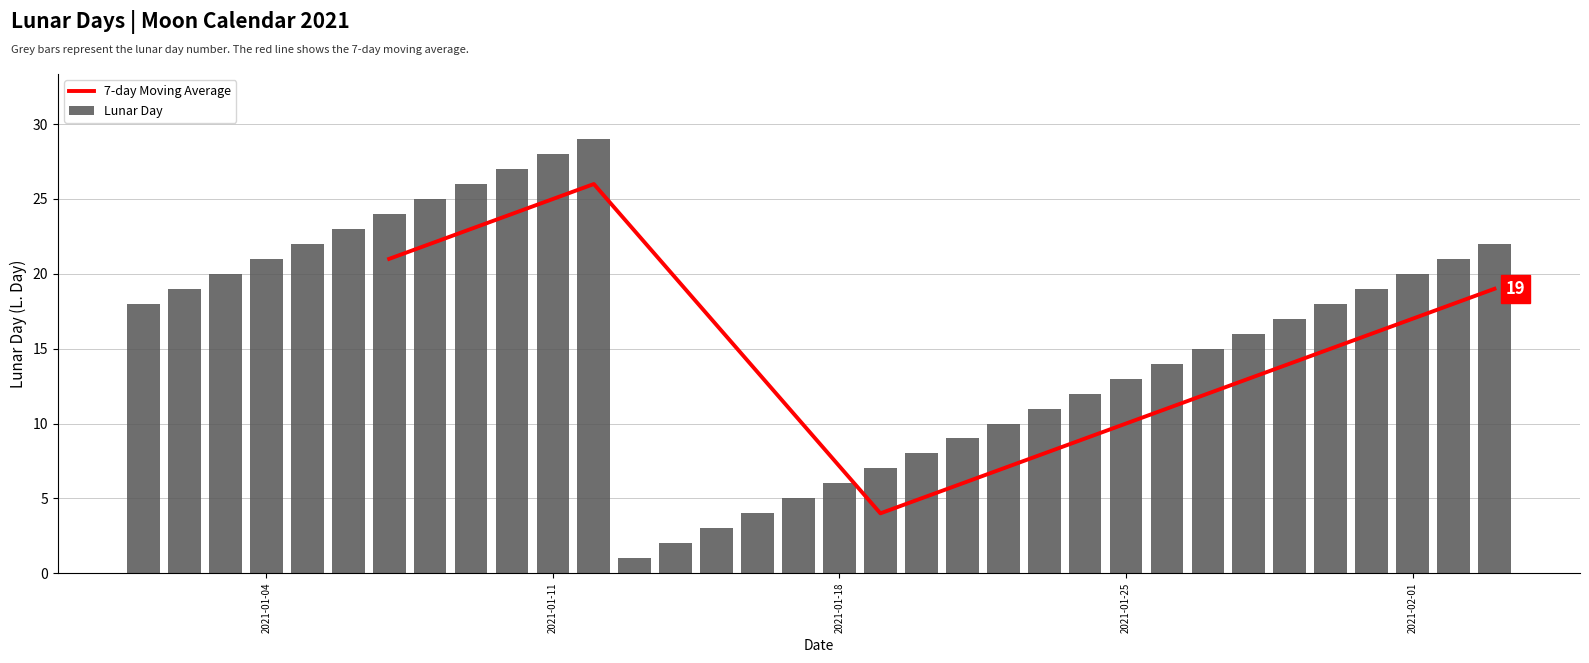

How many data points are less than 18?

17